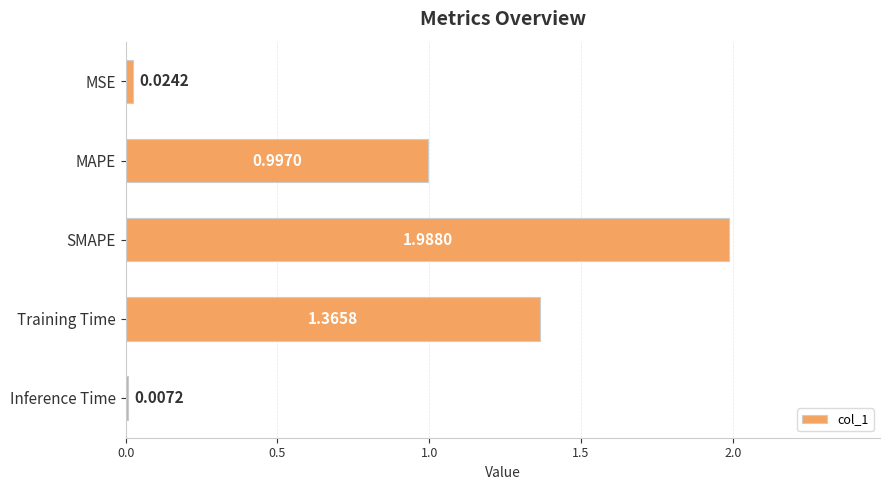

Count the number of data series in this chart.

1